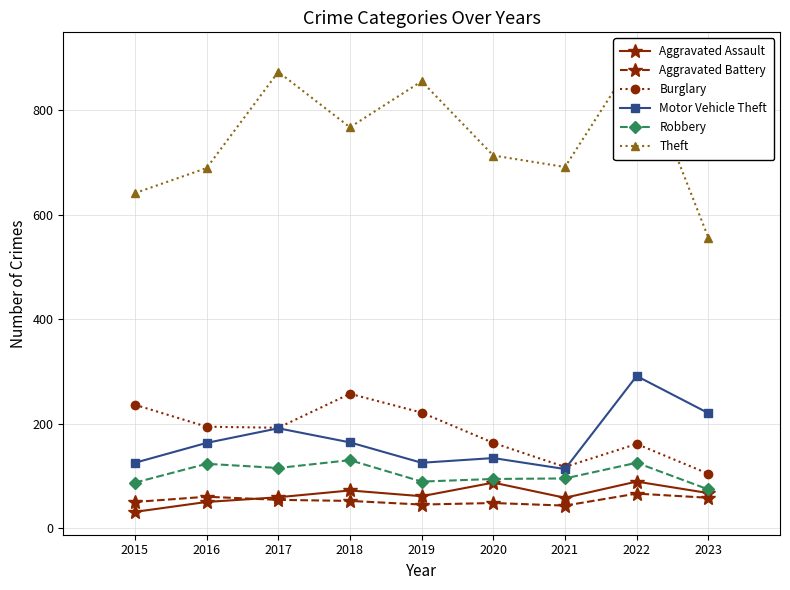

At which category does the chart reach its minimum across all series?

2015